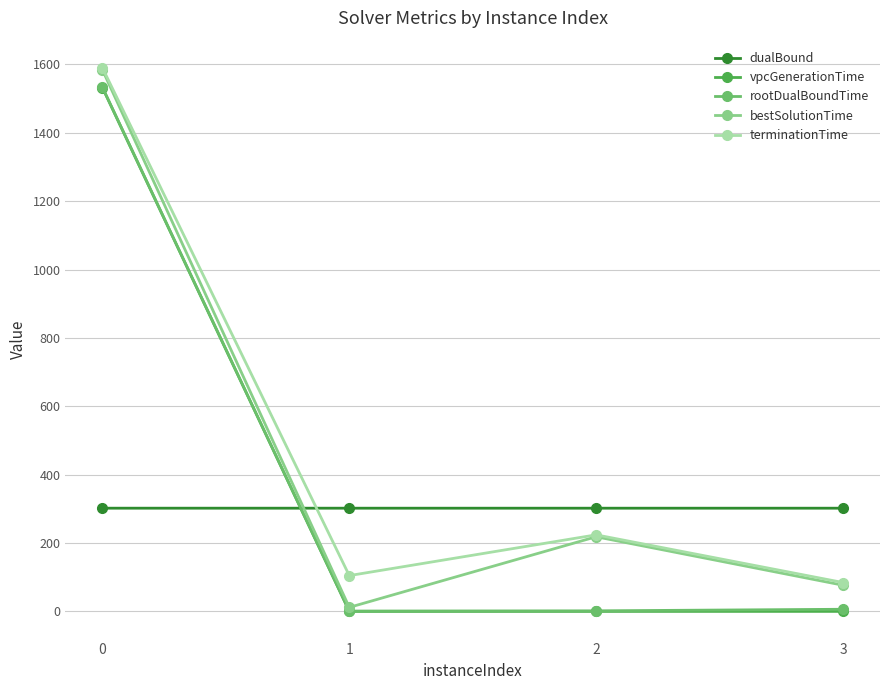

The value of terminationTime at 1 is 104.8. True or false?

True